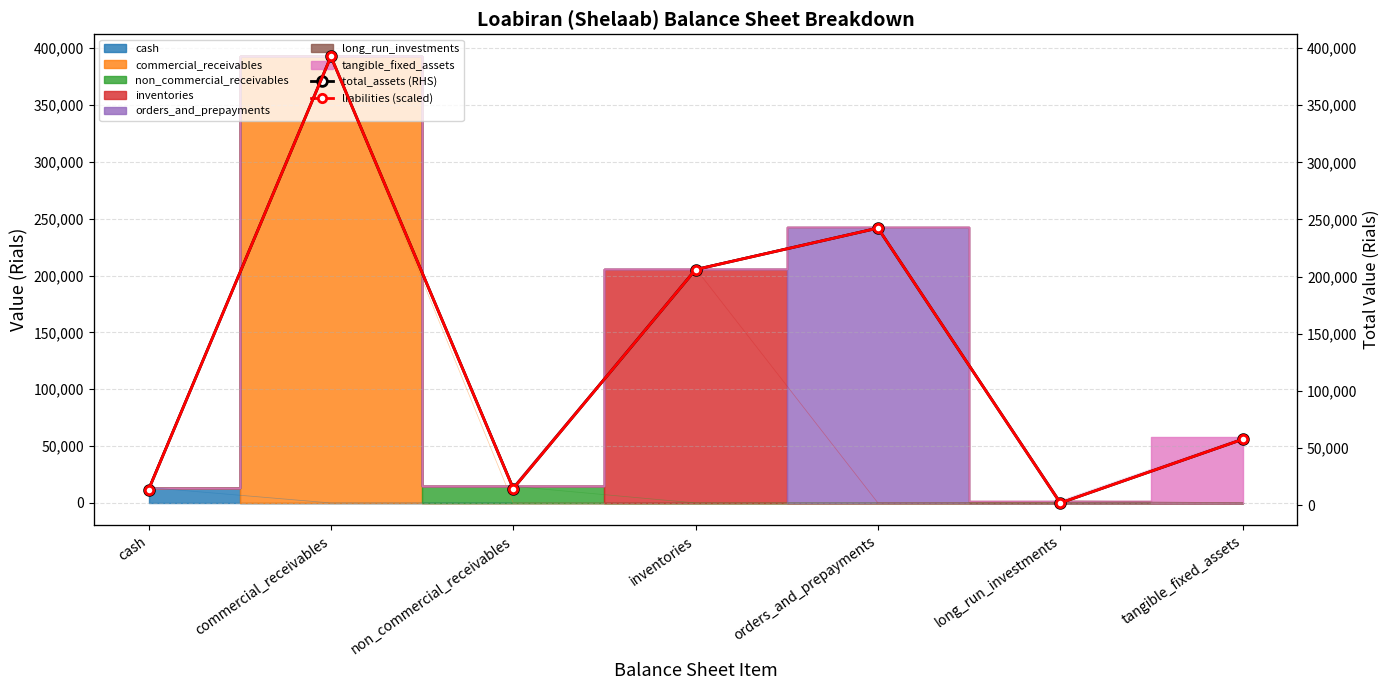

Are the bars horizontal?

No